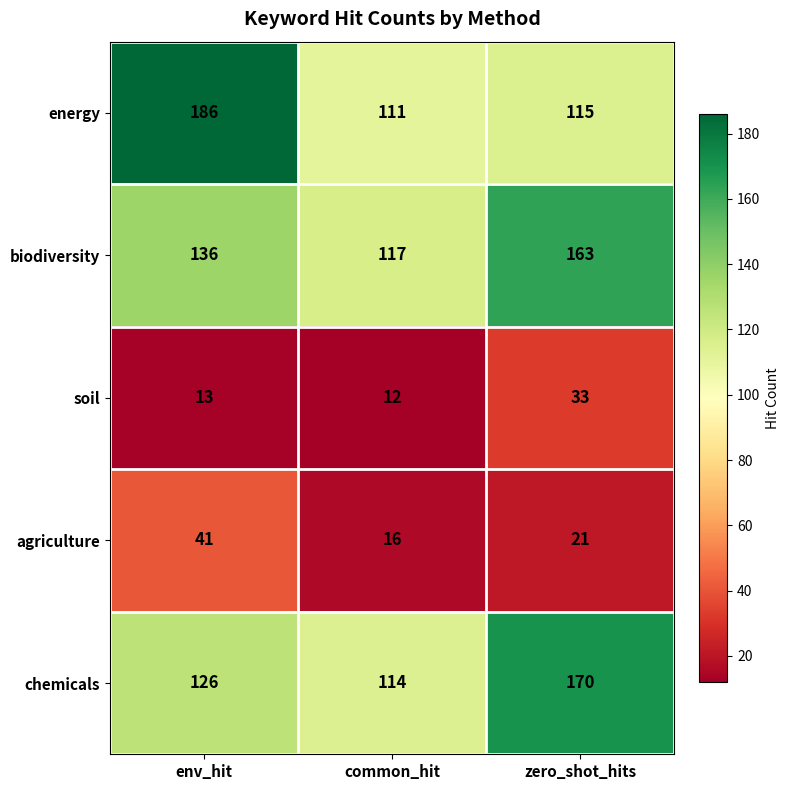

At which label is biodiversity closest to 140?

env_hit